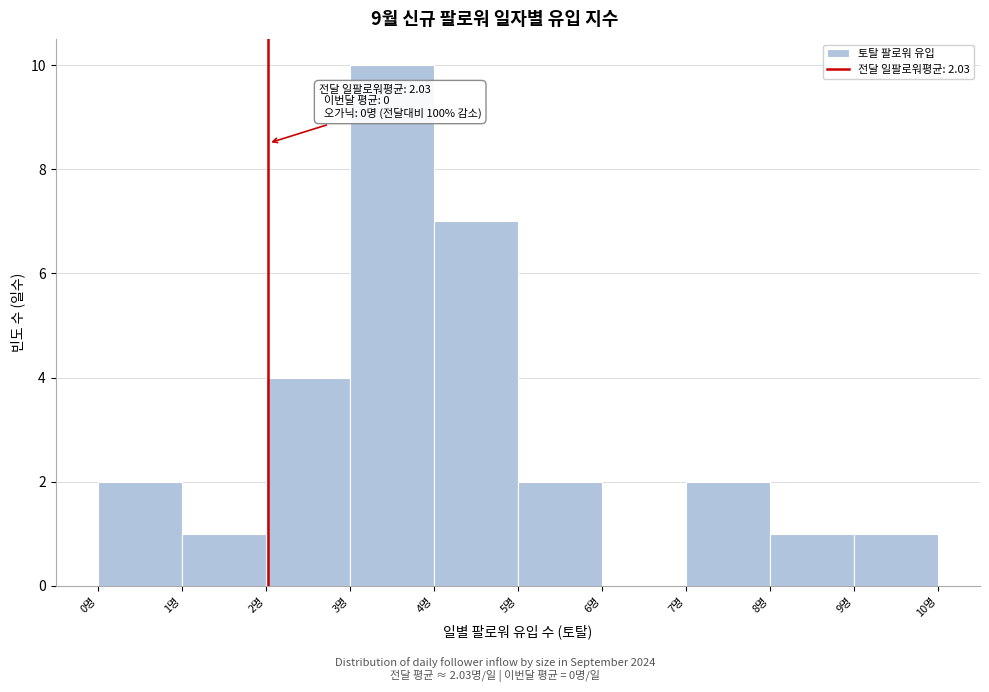

Which range on the x-axis has the tallest bar?

3 to 4